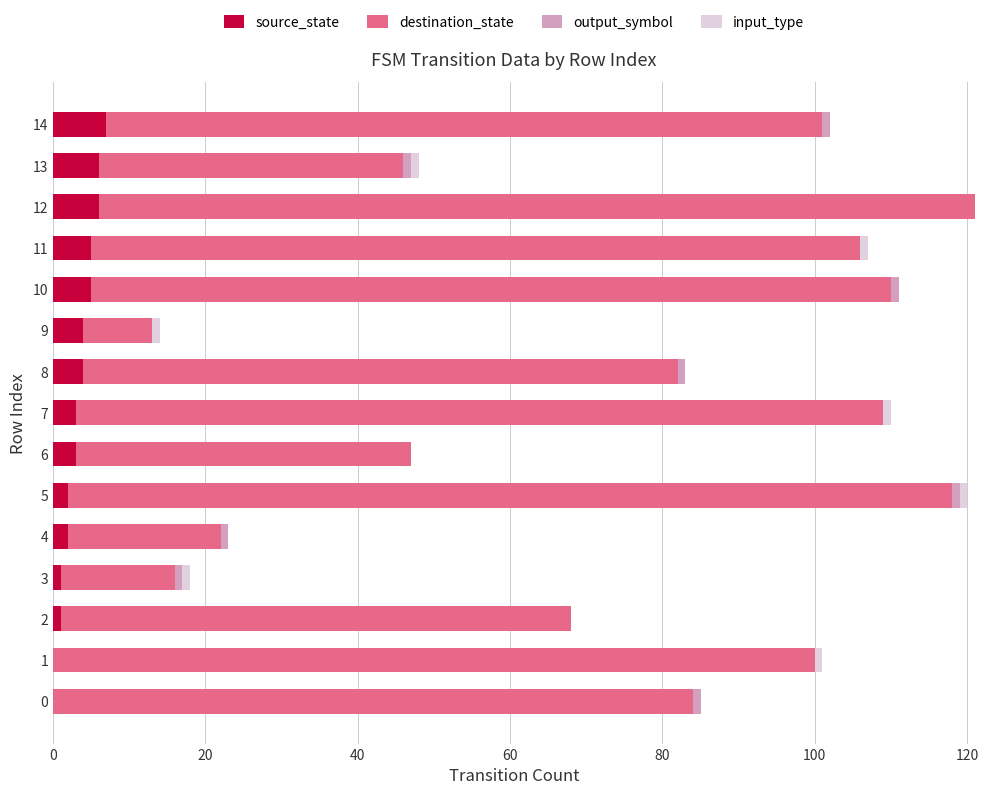

The source_state series shows 5 at 10. True or false?

True